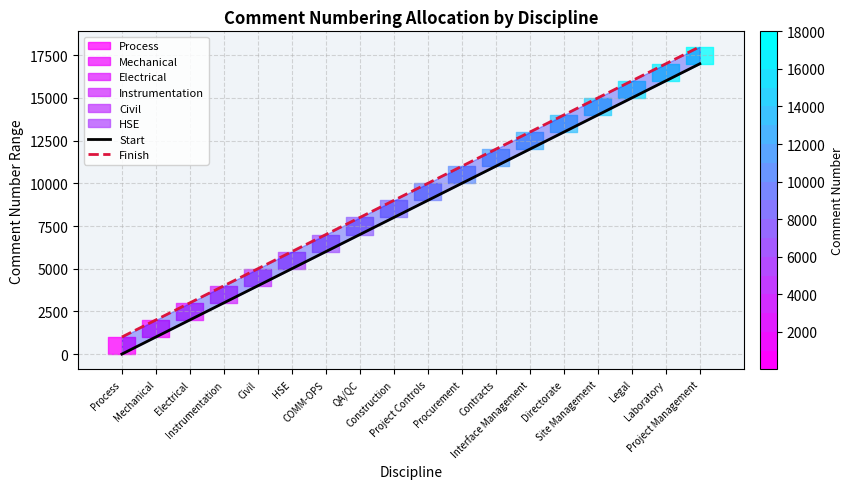

What is the spread (max minus min) of values at Instrumentation?

999